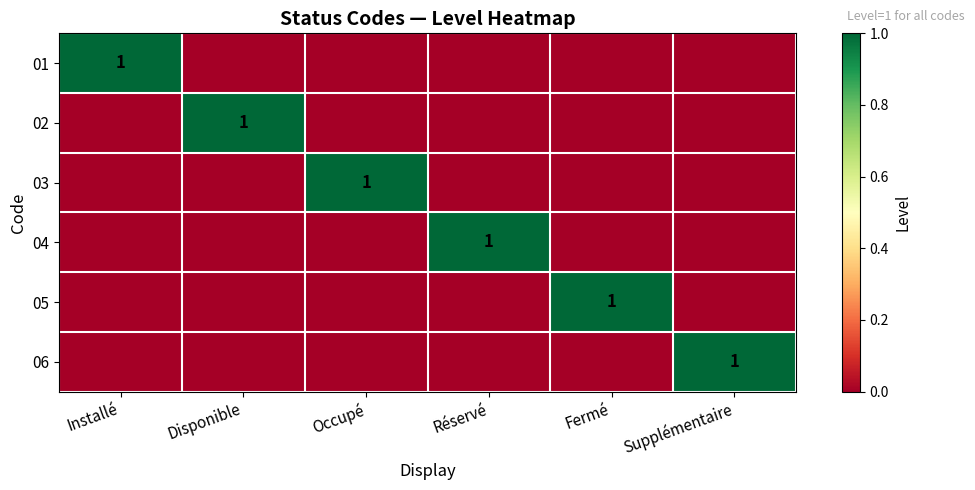

How many data points in 02 are above 0?

1